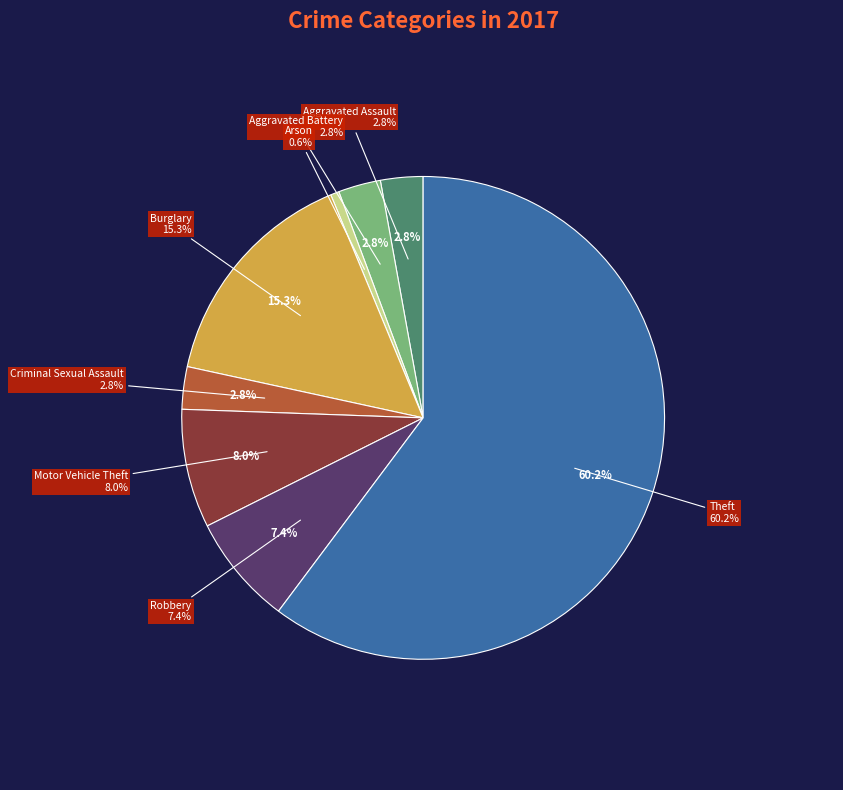

Combined, what portion of the pie is Aggravated Battery and Burglary?

18.2%